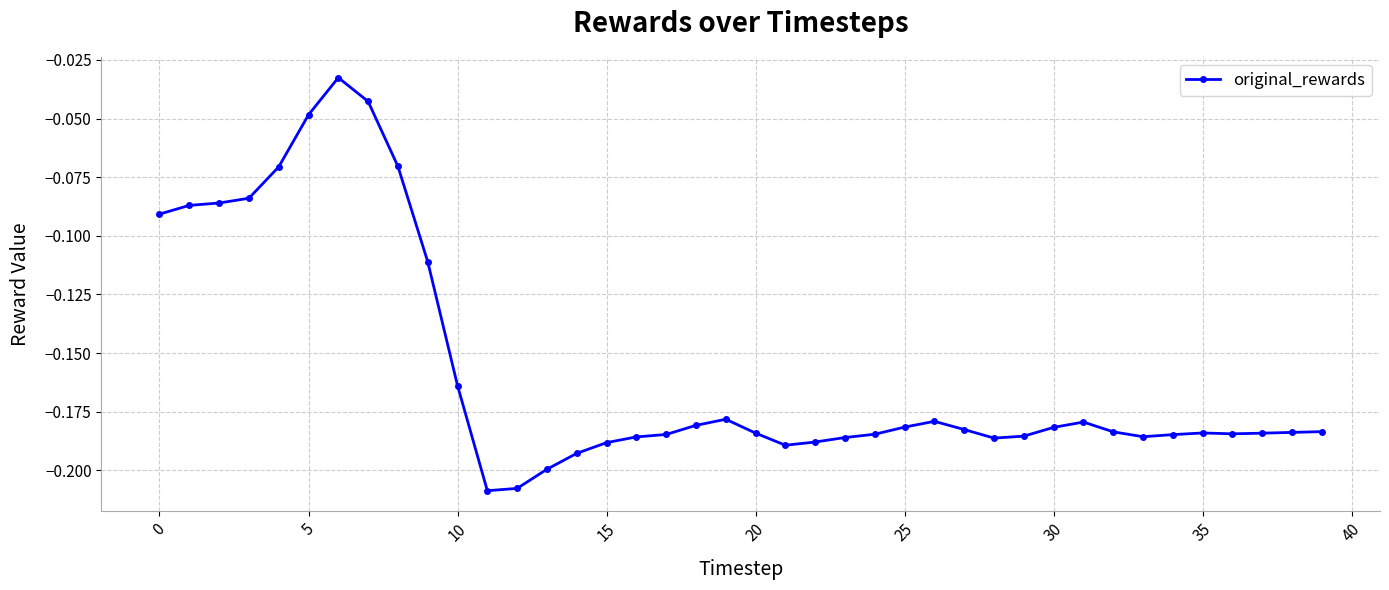

How many lines are shown in the chart?

1